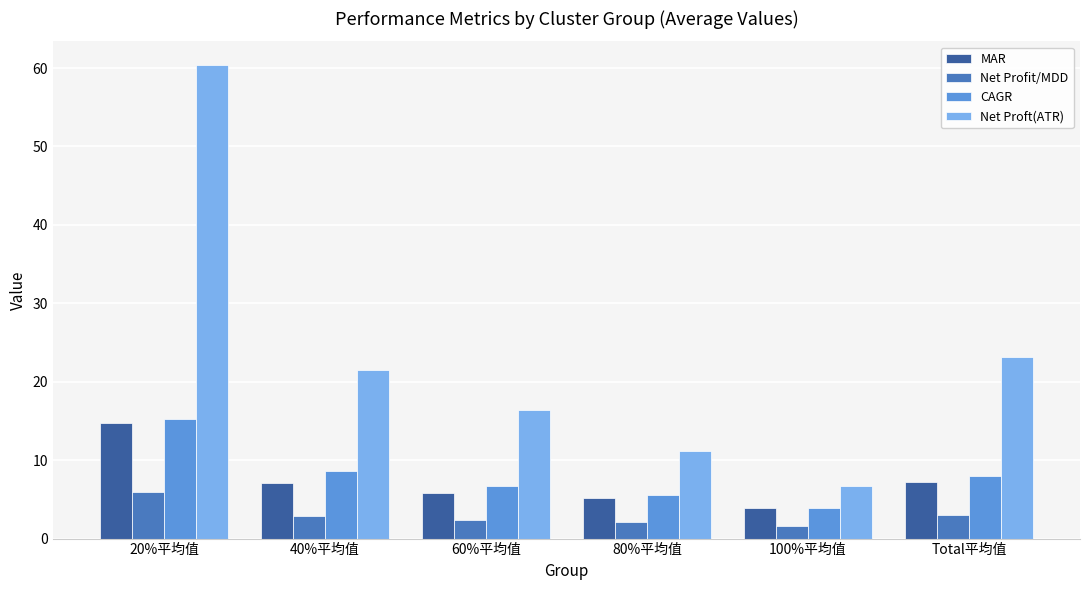

How many categories are shown in the chart?

6